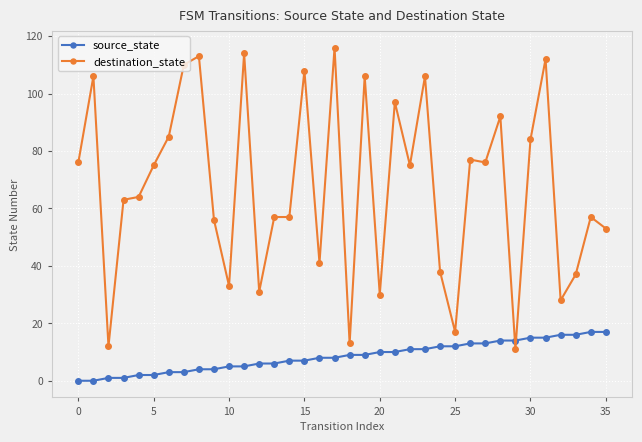

Which series has the largest total across all categories?

destination_state